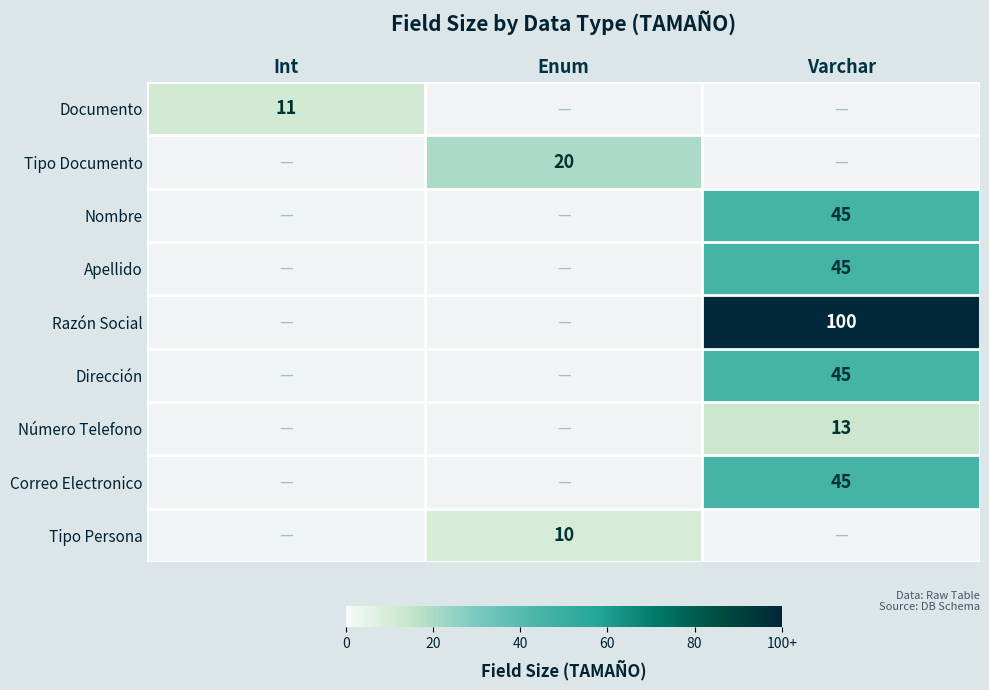

The value of Tipo Persona at Enum is 6. True or false?

False